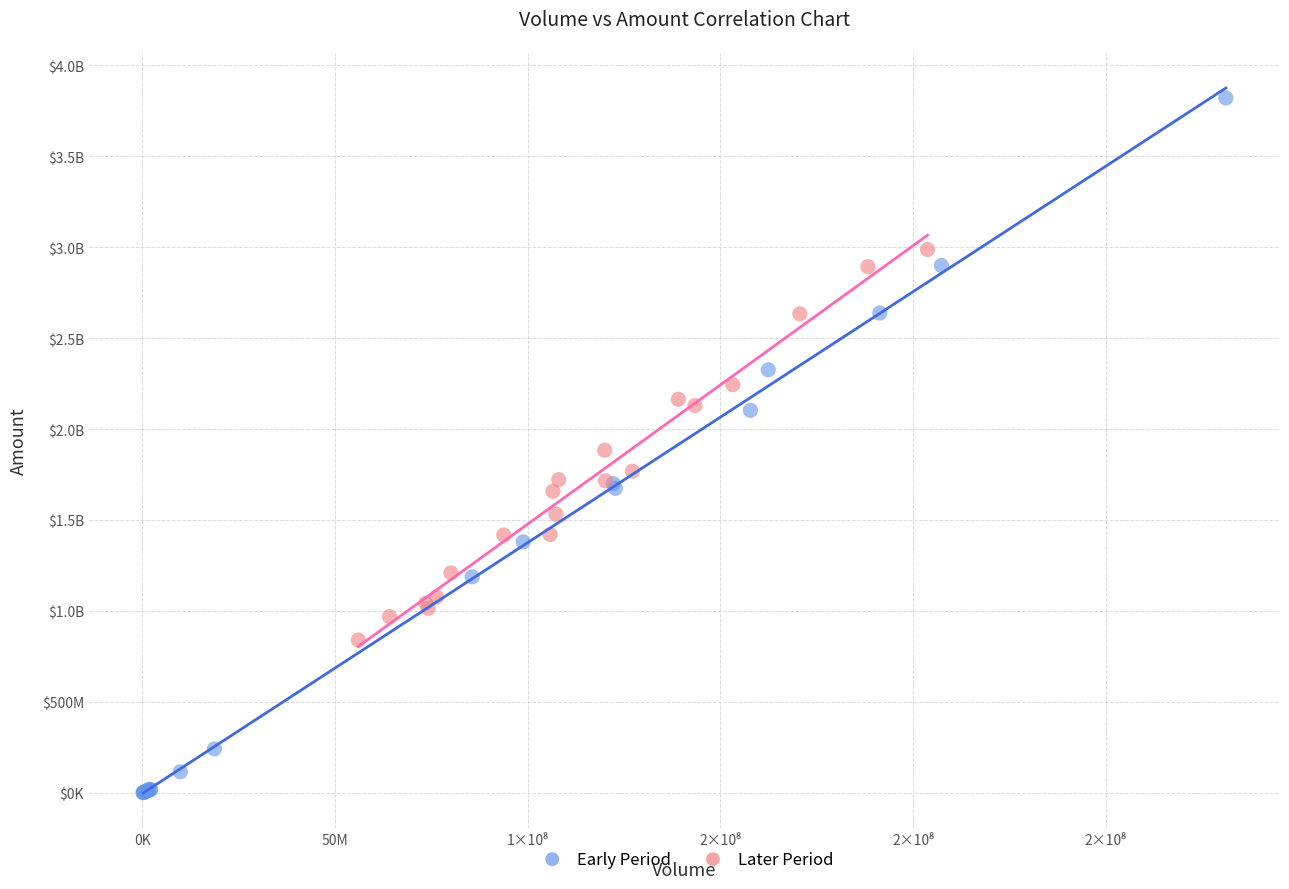

What are all the series names shown in the legend?

Early Period, Later Period